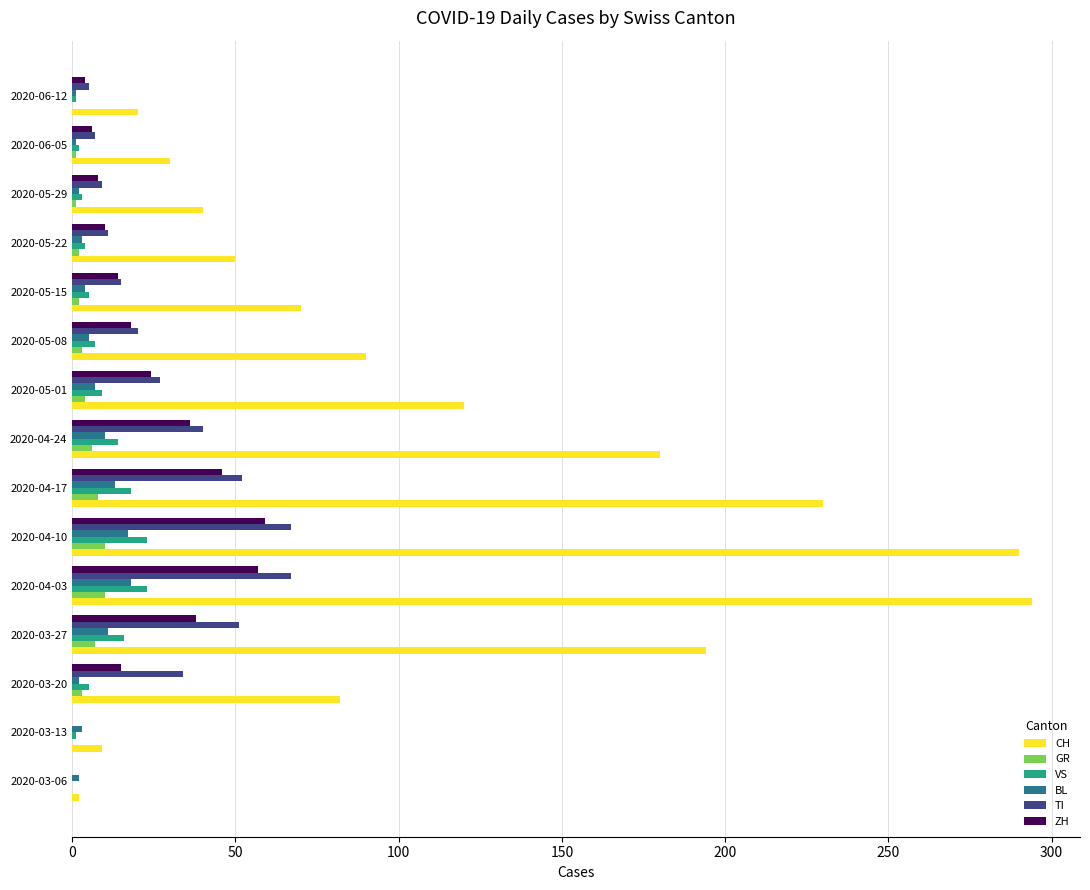

Which series has the largest range (max minus min)?

CH